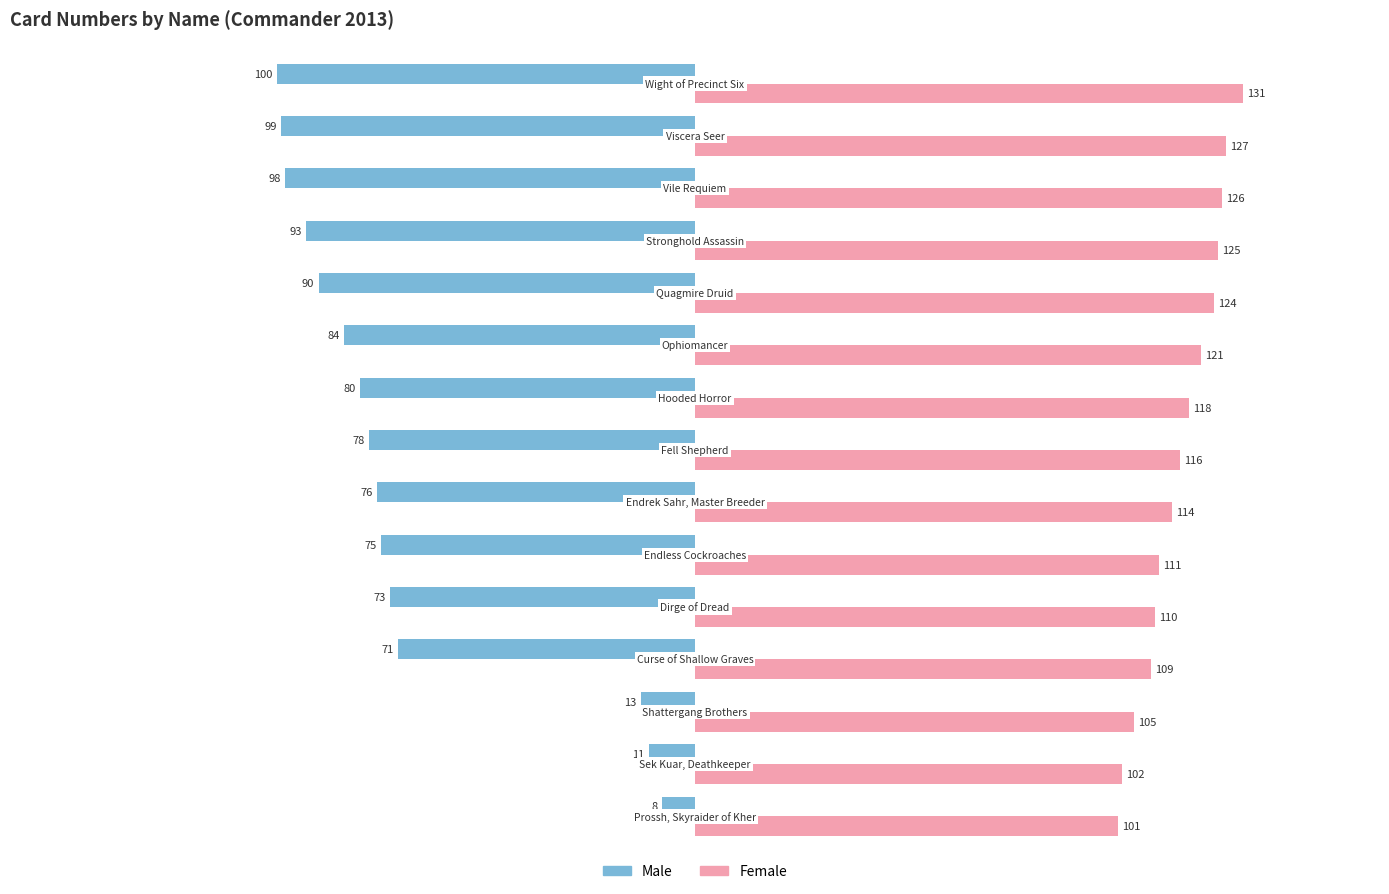

What are all the series names shown in the legend?

Male, Female